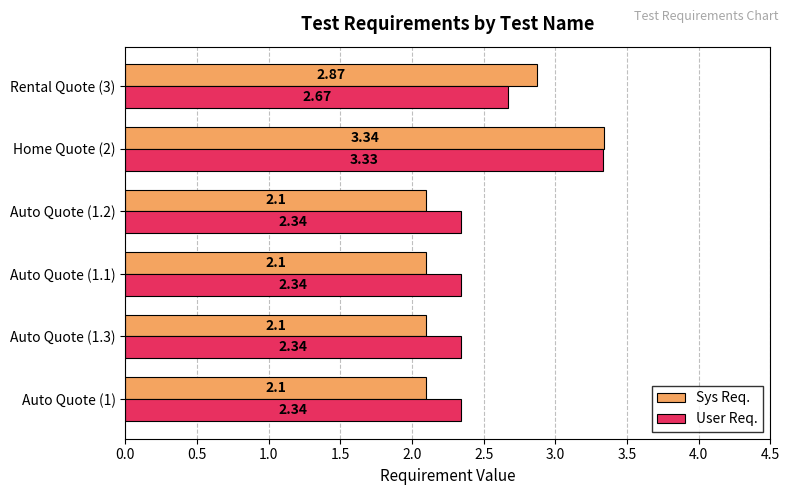

Which category has the highest value across all series?

Home Quote (2)